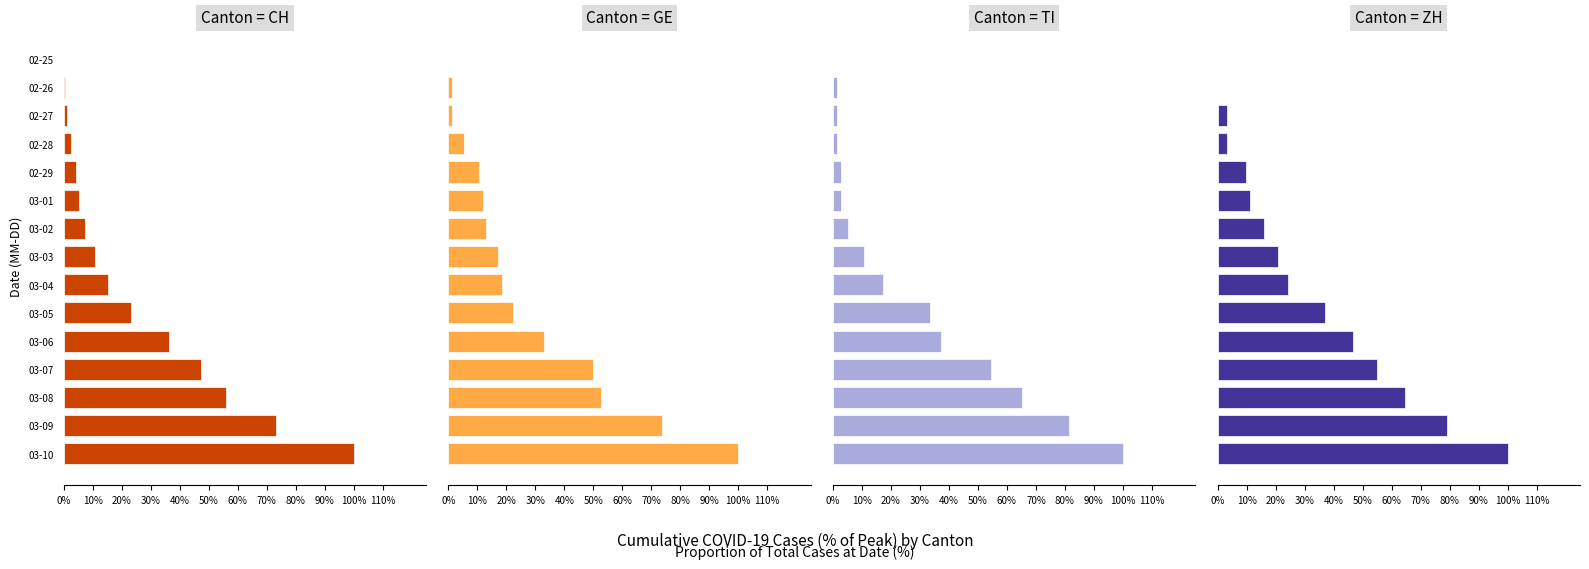

Reading right to left, what are all the values shown in this chart?

CH: 100.0	73.1	55.9	47.4	36.3	23.1	15.3	10.9	7.4	5.4	4.2	2.4	1.1	0.4	0.0
GE: 100.0	73.7	52.6	50.0	32.9	22.4	18.4	17.1	13.2	11.8	10.5	5.3	1.3	1.3	0.0
TI: 100.0	81.3	65.3	54.7	37.3	33.3	17.3	10.7	5.3	2.7	2.7	1.3	1.3	1.3	0.0
ZH: 100.0	79.0	64.5	54.8	46.8	37.1	24.2	21.0	16.1	11.3	9.7	3.2	3.2	0.0	0.0